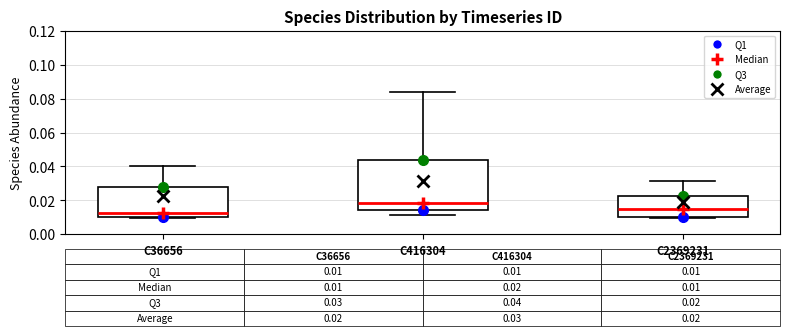

Which box is the tallest, from its lower edge to its upper edge?

C416304